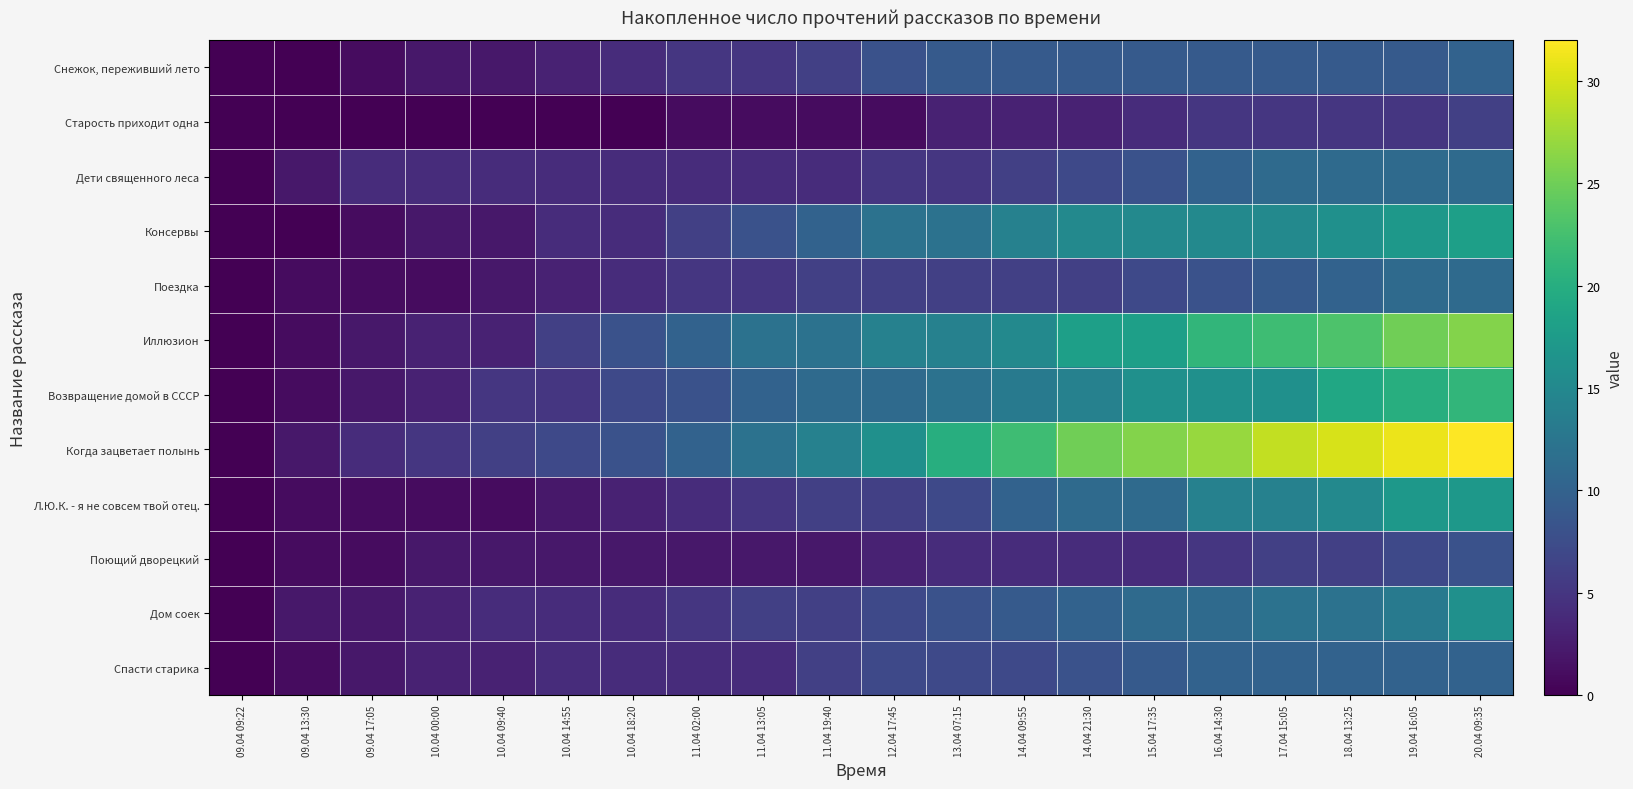

Which series has the largest range (max minus min)?

Когда зацветает полынь